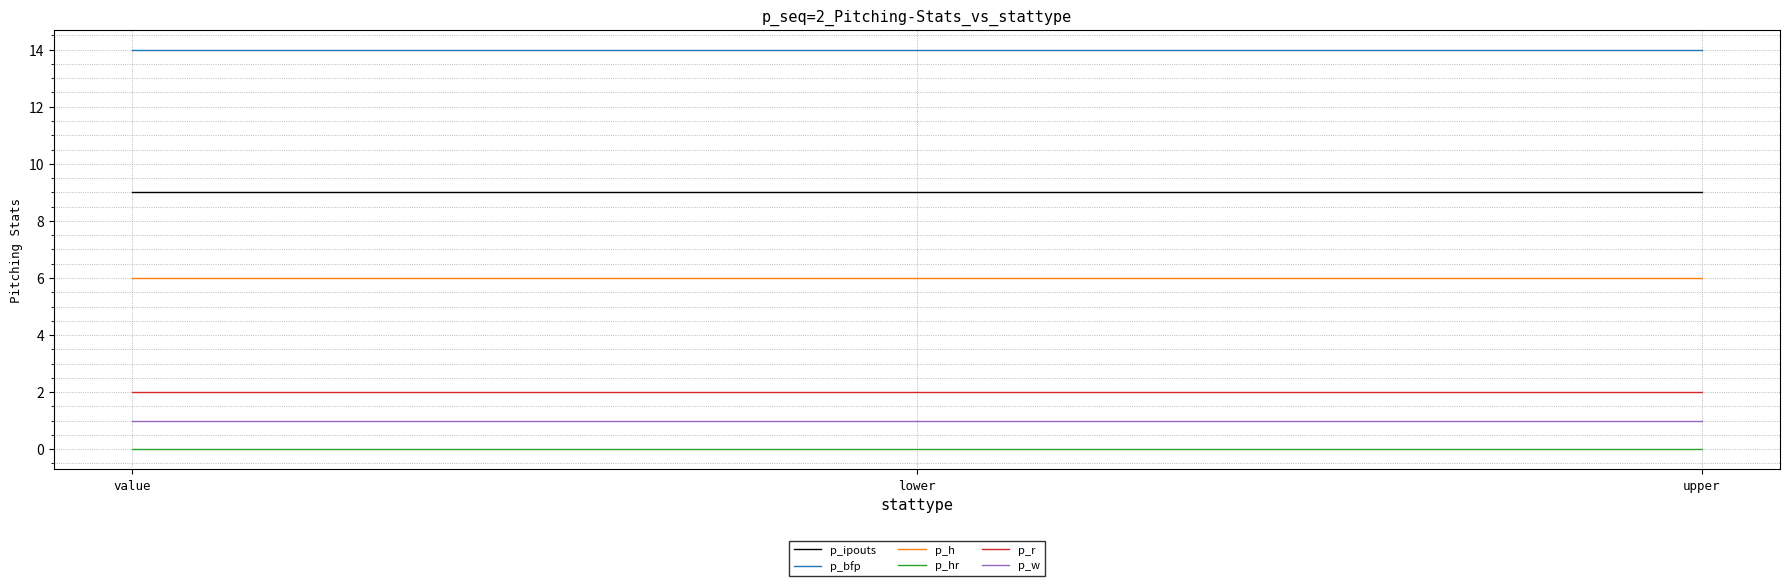

What are all the series names shown in the legend?

p_ipouts, p_bfp, p_h, p_hr, p_r, p_w